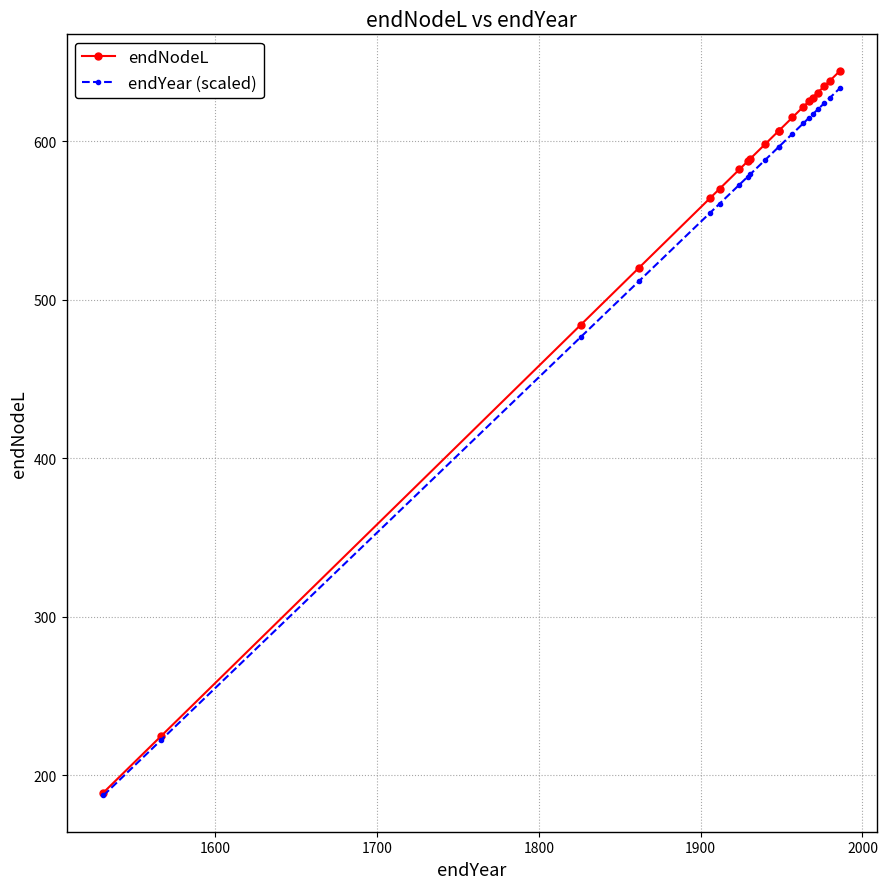

What is the difference between the maximum and minimum values in the endYear (scaled) series?

446.3